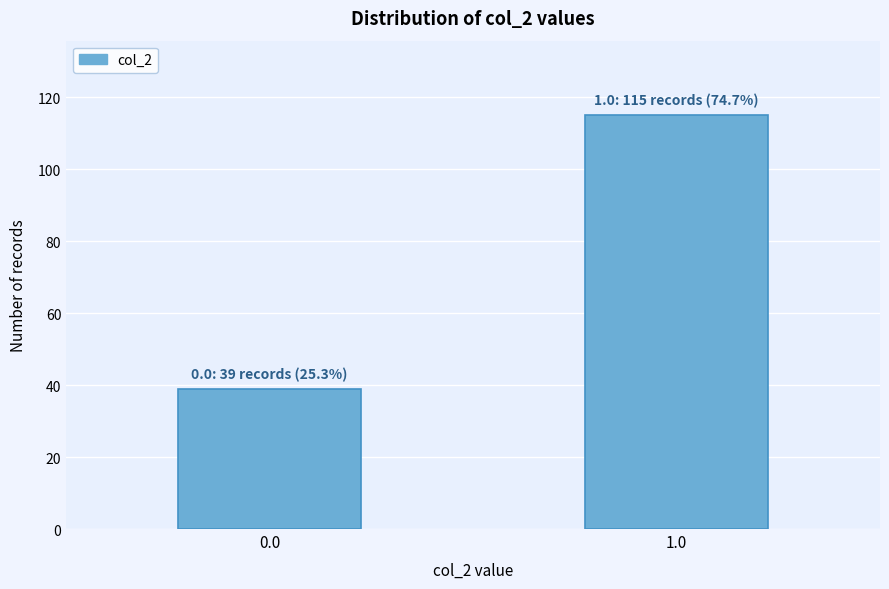

Reading left to right, transcribe all the data shown in this chart.

39	115